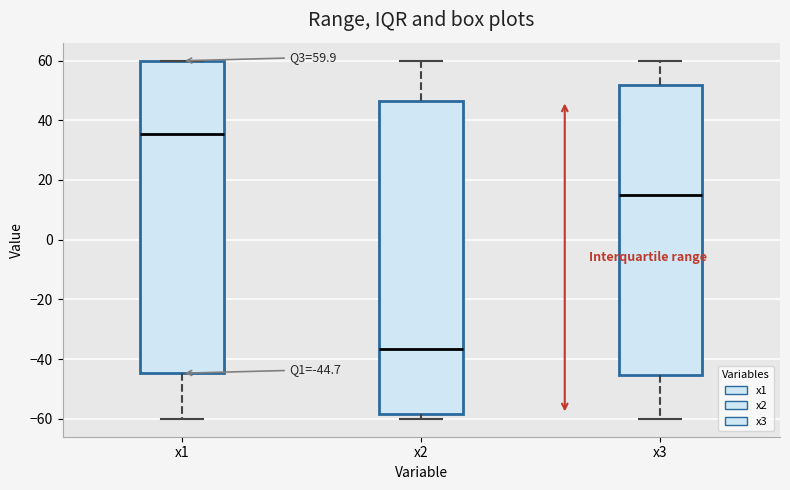

Which box has the highest median line?

x1